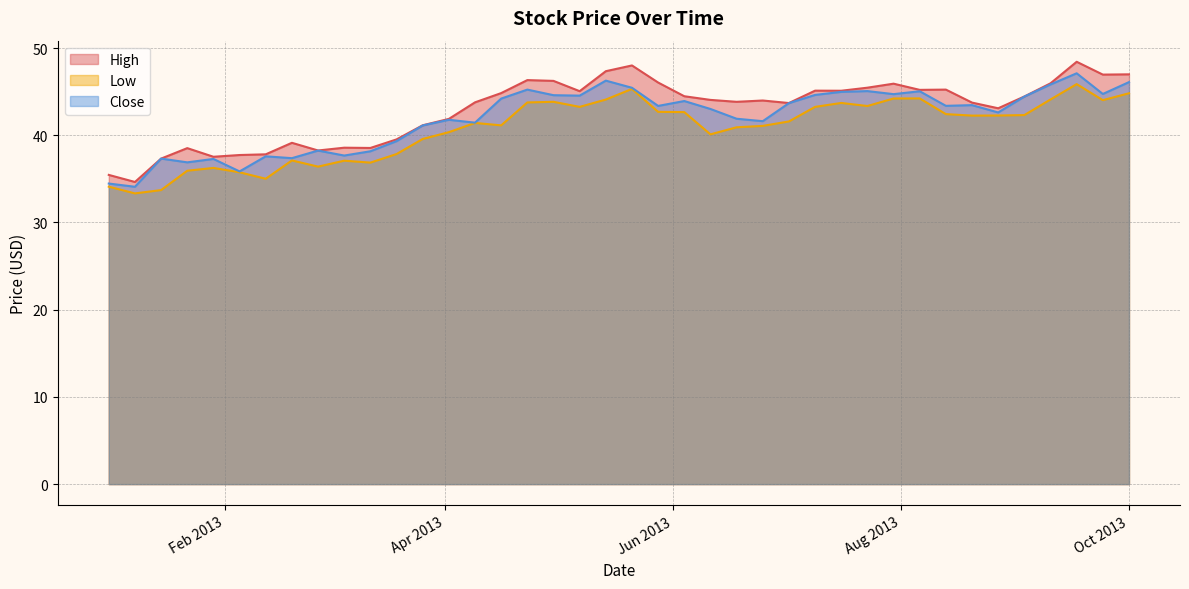

Which has a higher value, 2013-07-16 or 2013-02-26?

2013-07-16